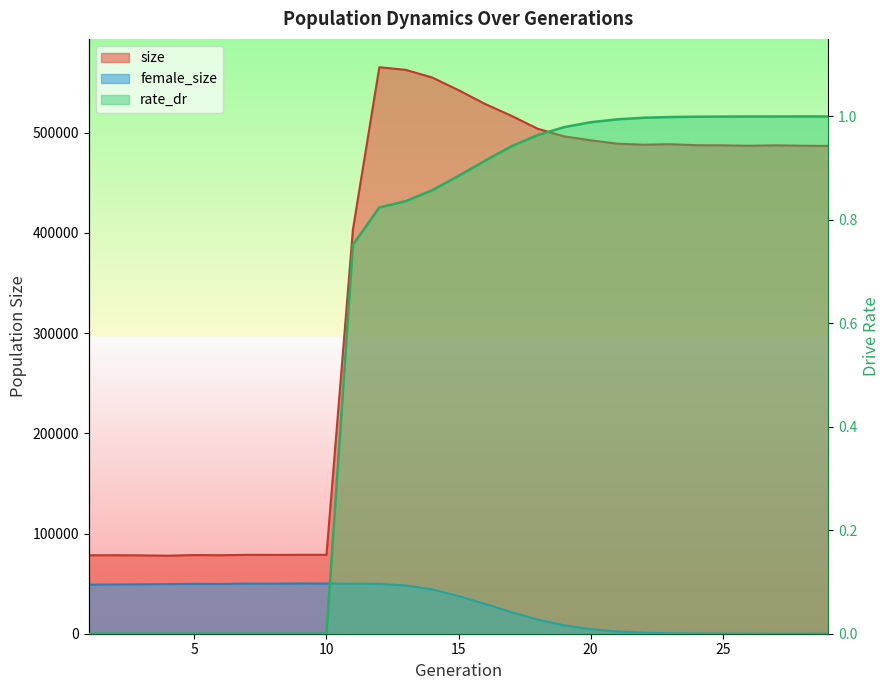

Is it true that rate_dr equals 0.0 at 2?

True